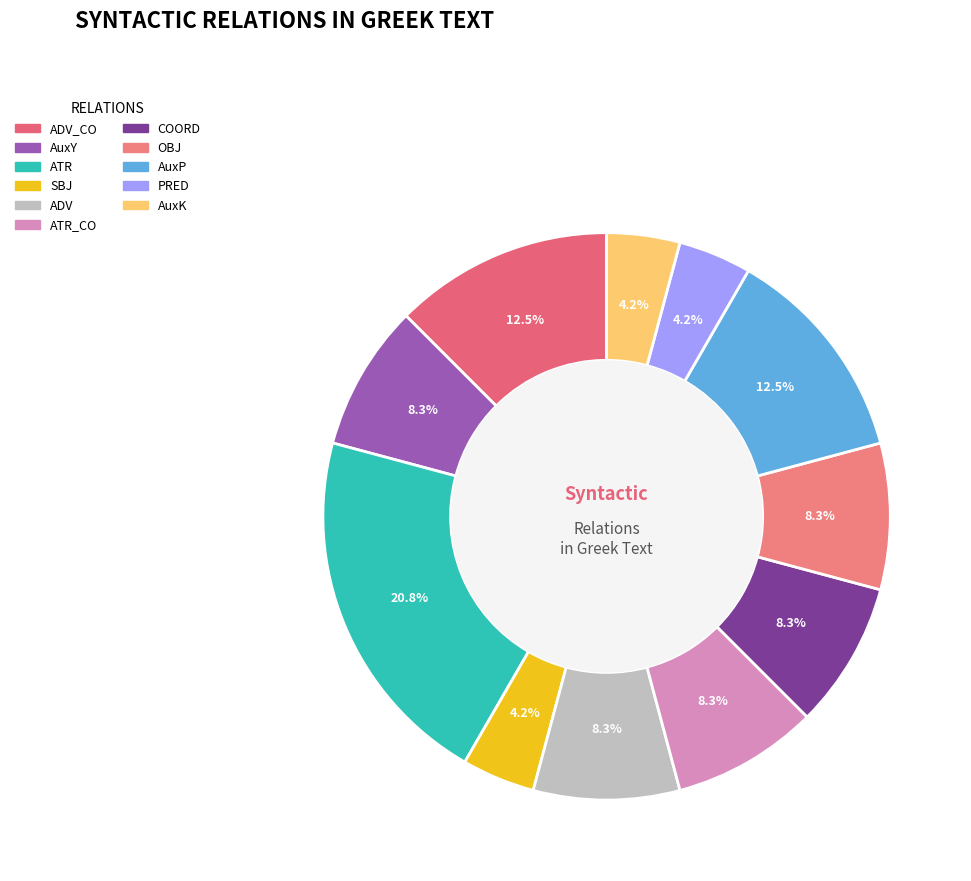

What is the largest slice in the pie chart?

ATR